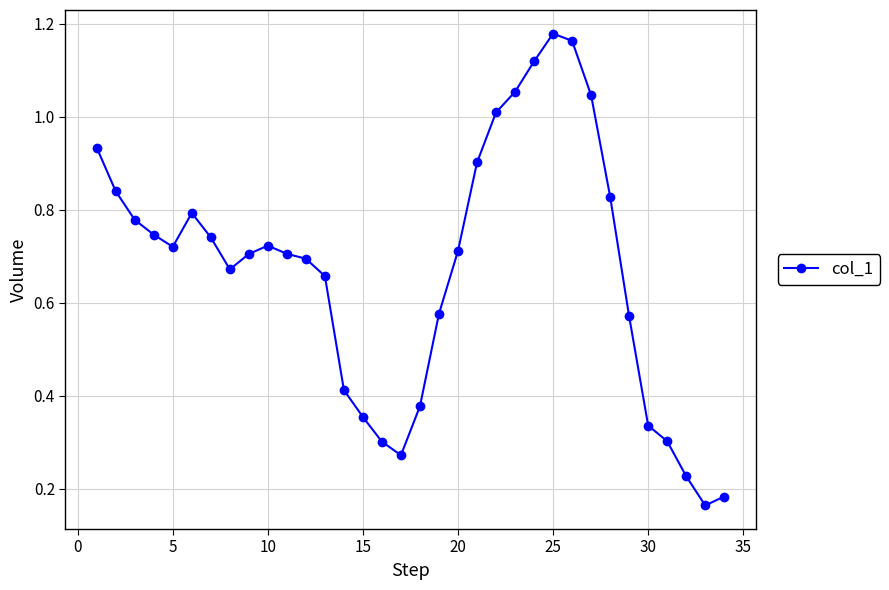

True or false: the data has more than 2 interior local peaks.

True